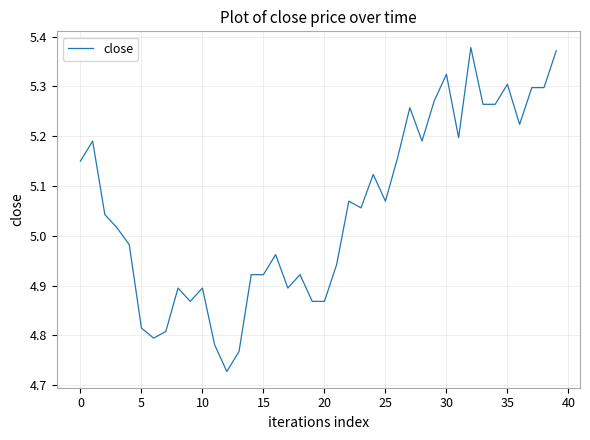

What is the difference between the maximum and minimum values?

0.7